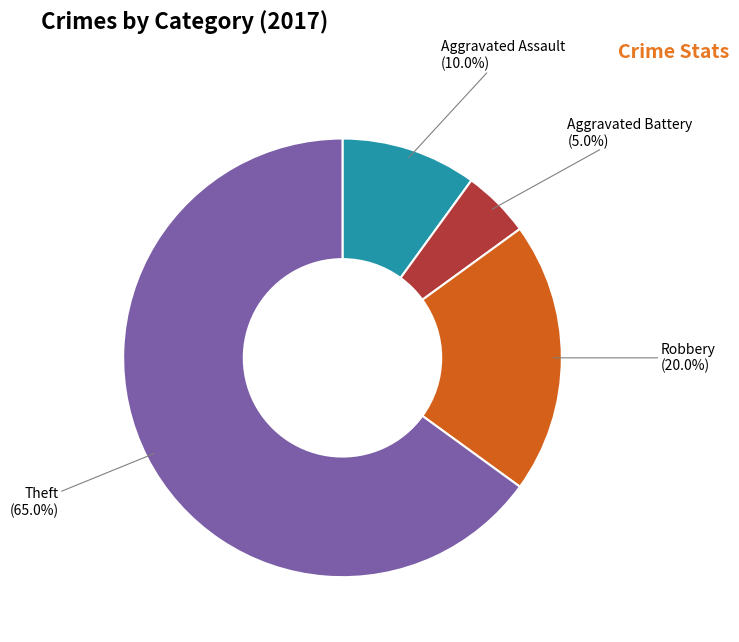

Which has a higher value, Robbery (20.0%) or Aggravated Battery (5.0%)?

Robbery (20.0%)